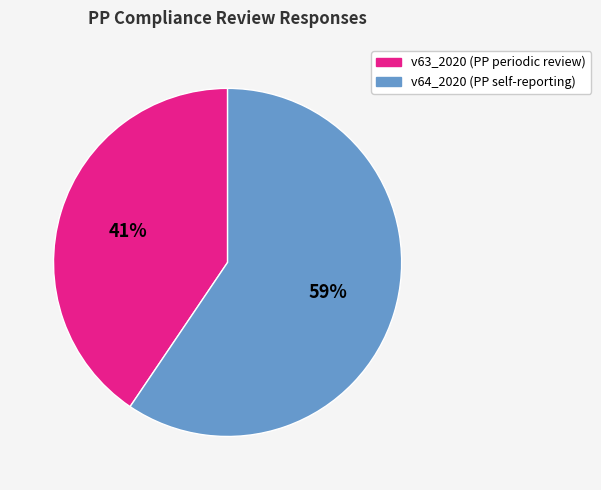

Which has a higher value, v63_2020 or v64_2020?

v64_2020